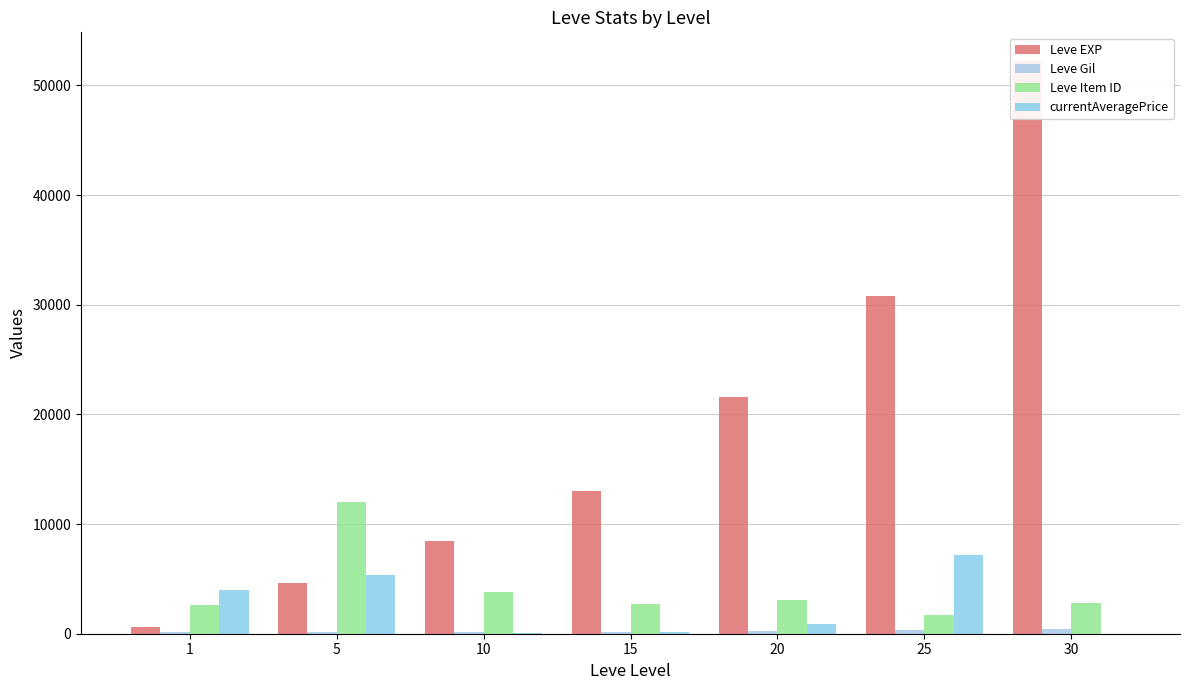

What is the value of the Leve Gil bar at the 4th from the left?

174